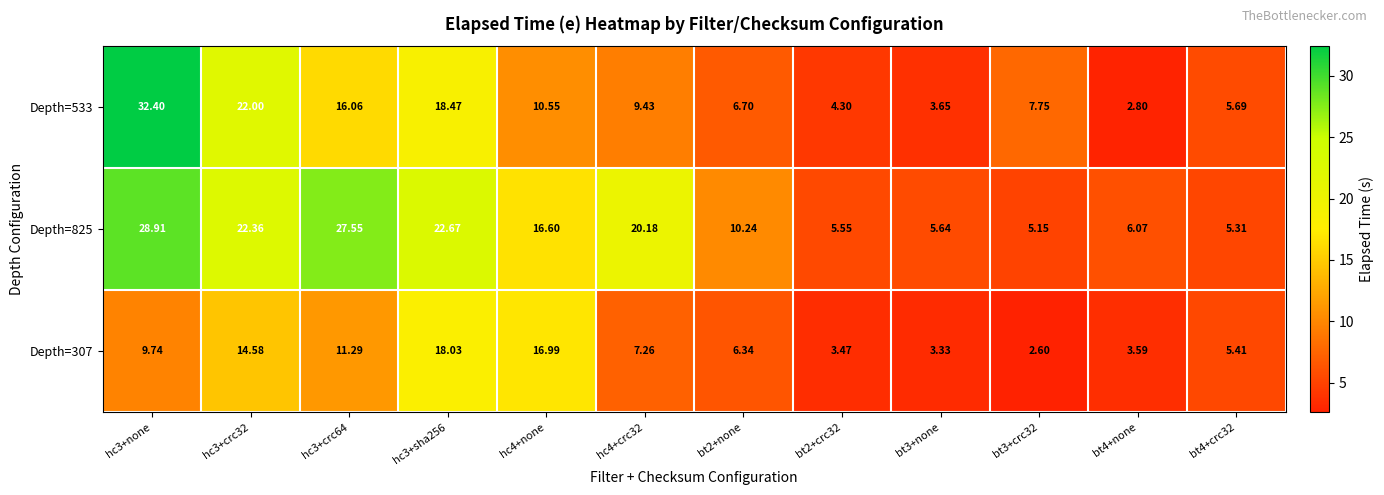

Is the value of Depth=307 at bt4+none greater than the value of Depth=533 at hc3+none?

No